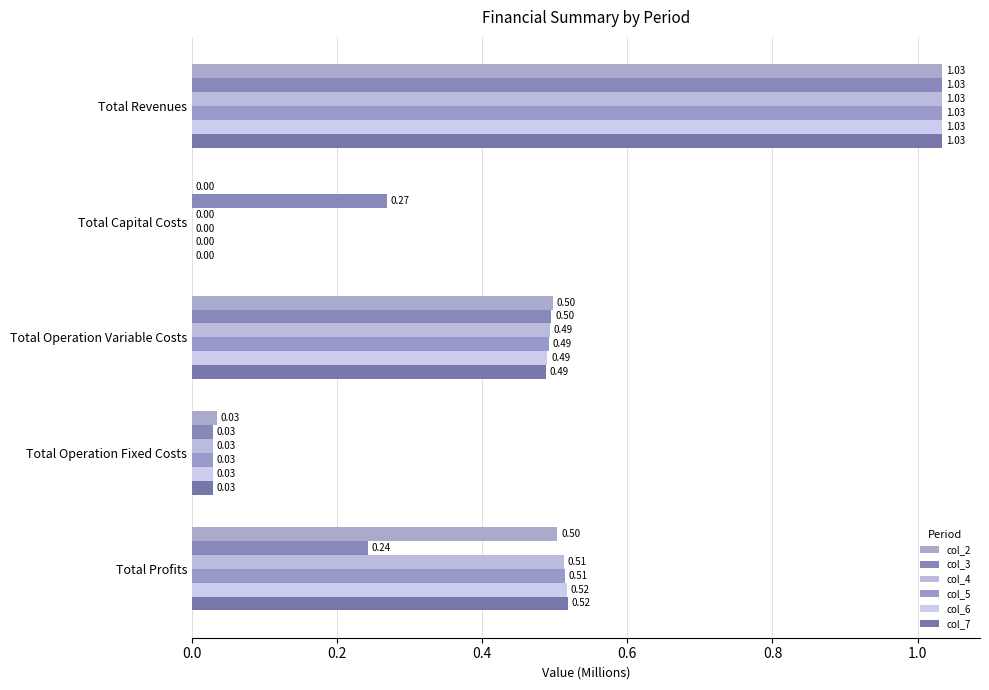

What is the value of the col_5 bar at the 3rd from the left?

0.5